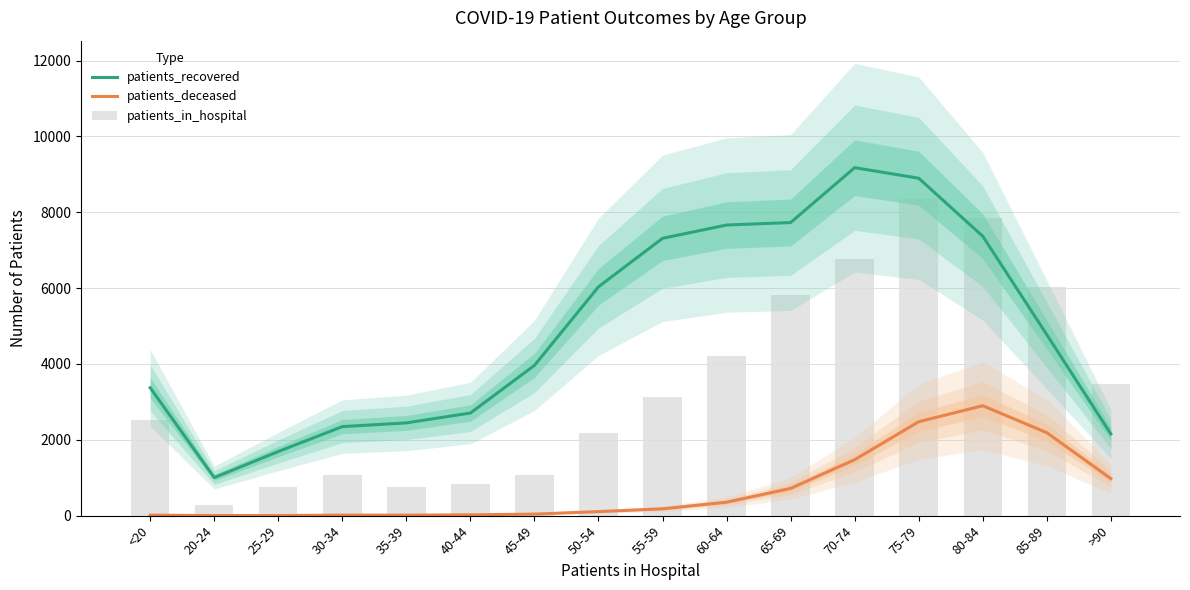

Is it true that patients_recovered equals 7369 at 80-84?

True